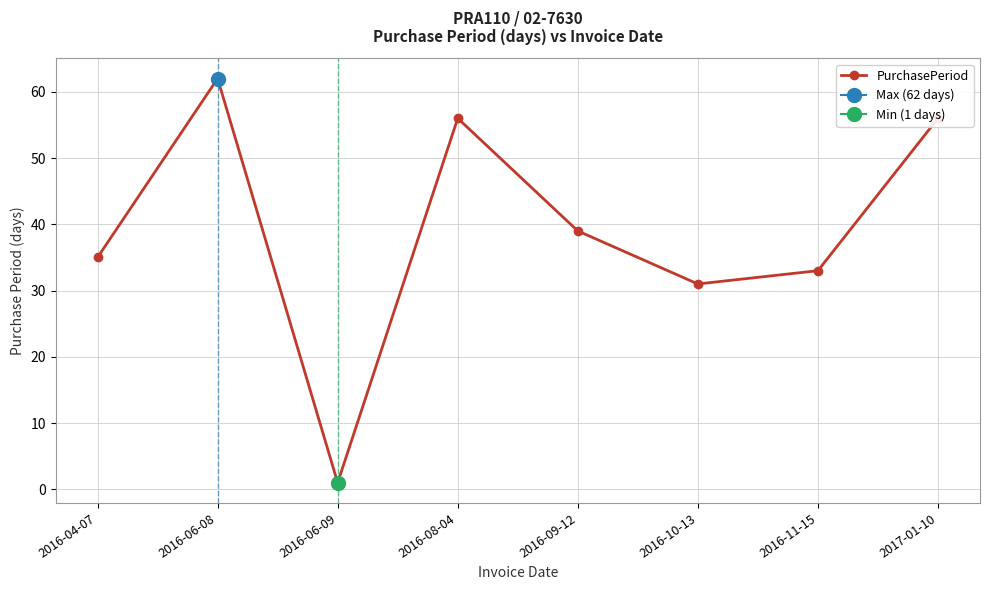

What is the change in value from 2016-06-08 to 2016-11-15?

-29